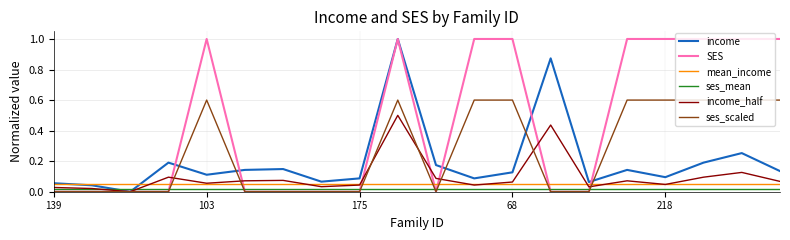

How many times do mean_income and ses_scaled cross each other?

7